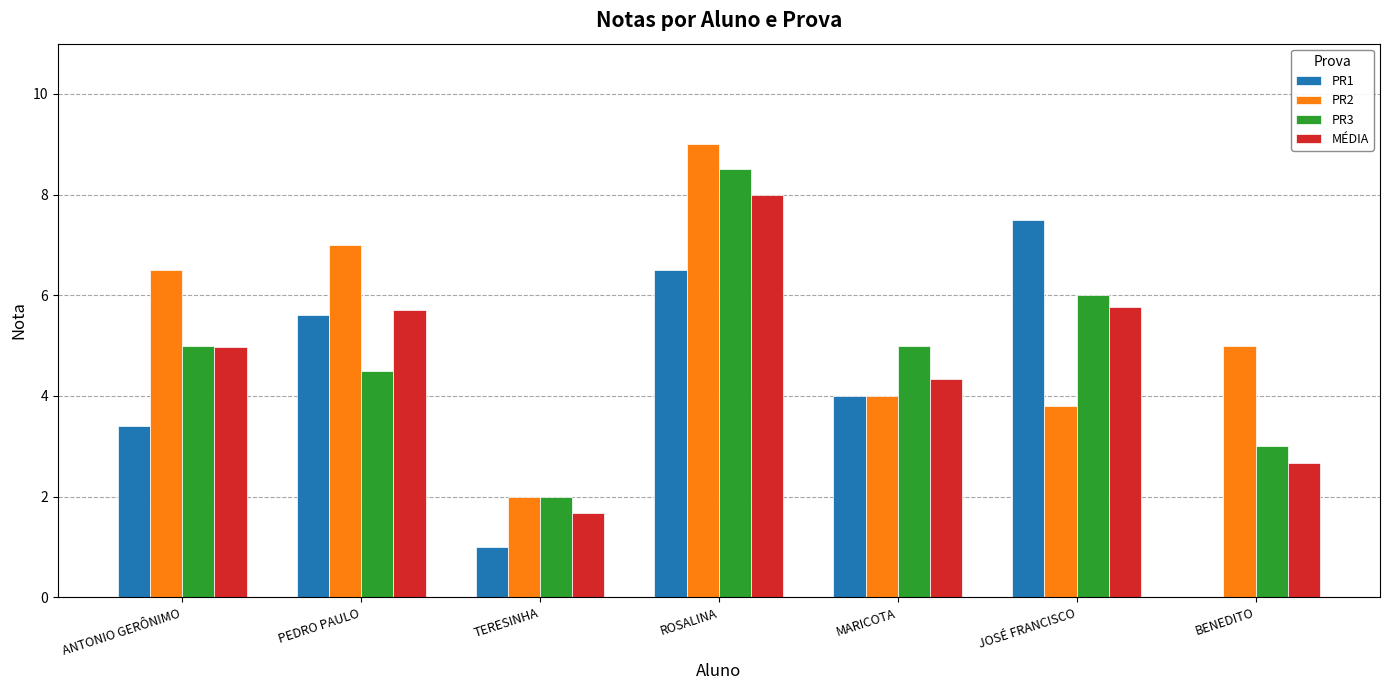

Where is PR2 nearest to the value 5?

BENEDITO